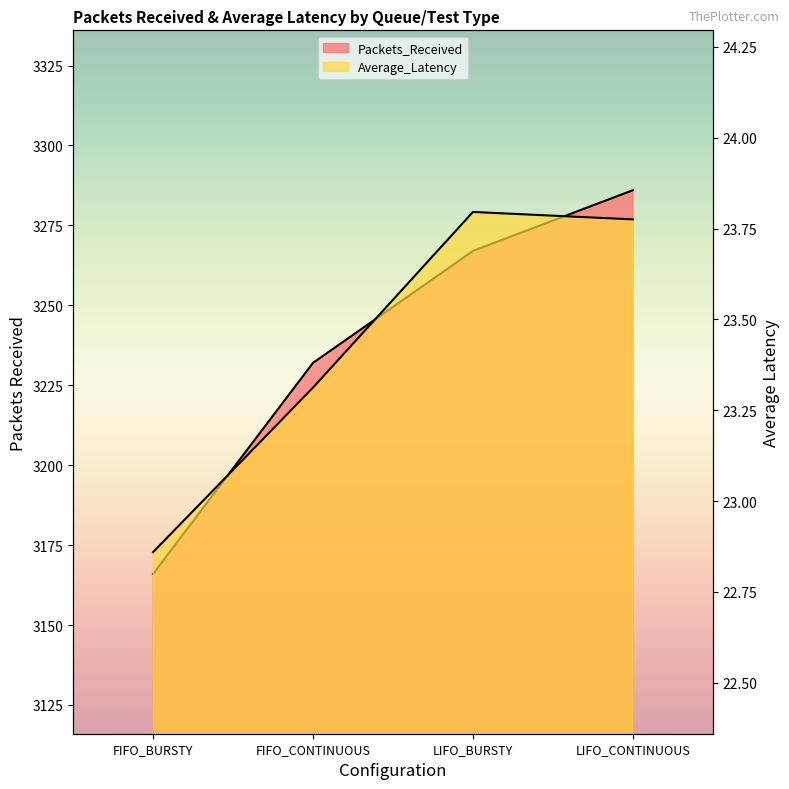

What is the difference between the Average_Latency values at FIFO_CONTINUOUS and LIFO_CONTINUOUS?

0.5